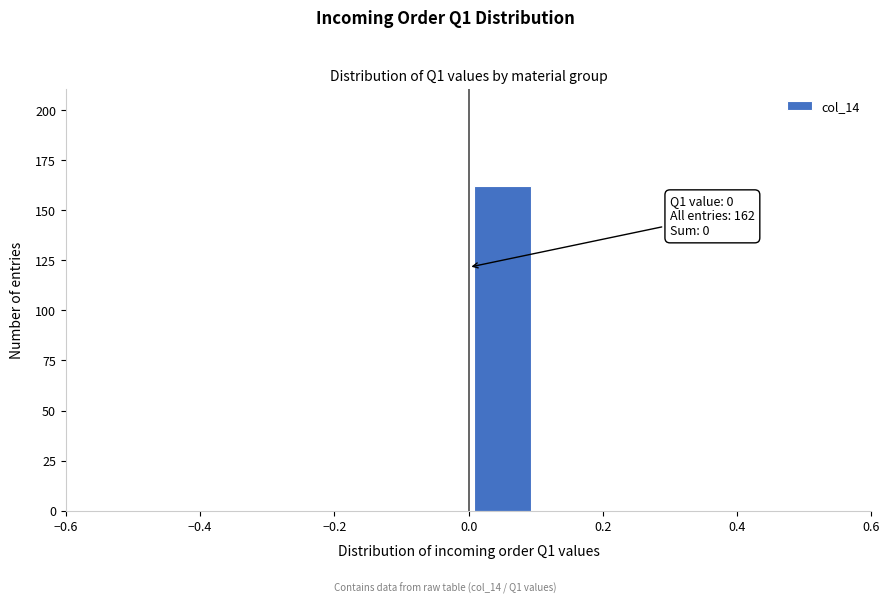

Which range on the x-axis has the tallest bar?

0.0 to 0.1